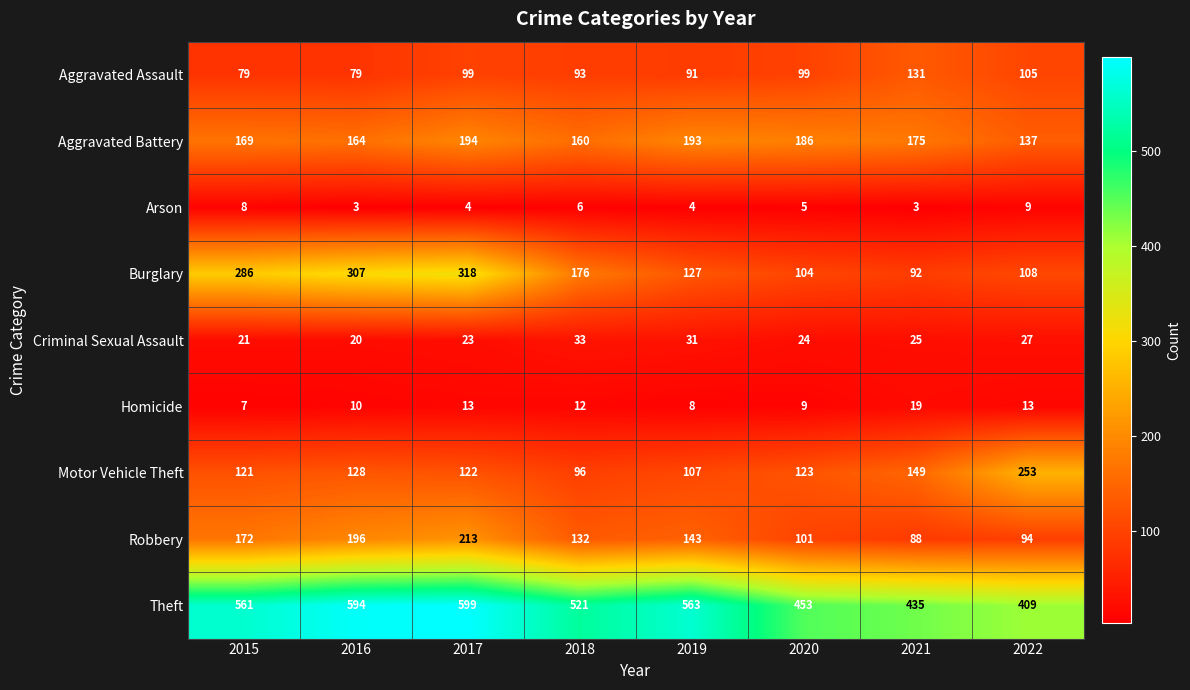

At which label does Aggravated Battery first exceed 175?

2017